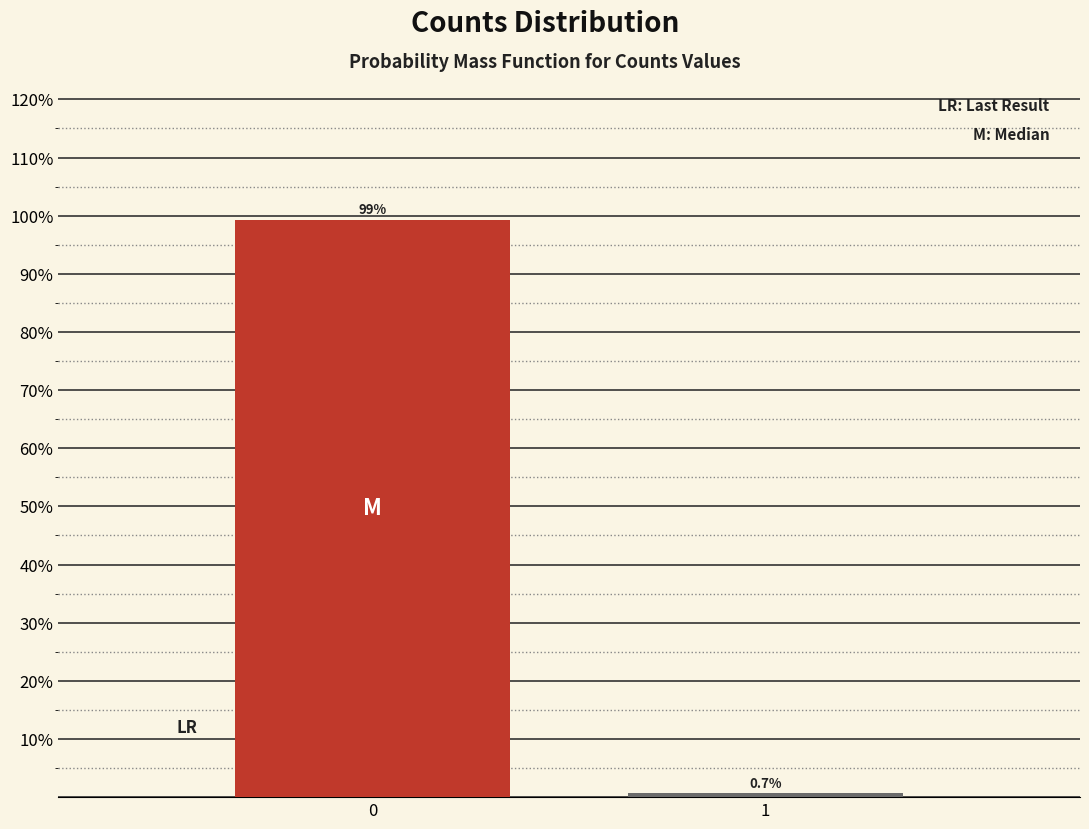

Reading left to right, list all the values displayed in this chart.

99.3	0.7